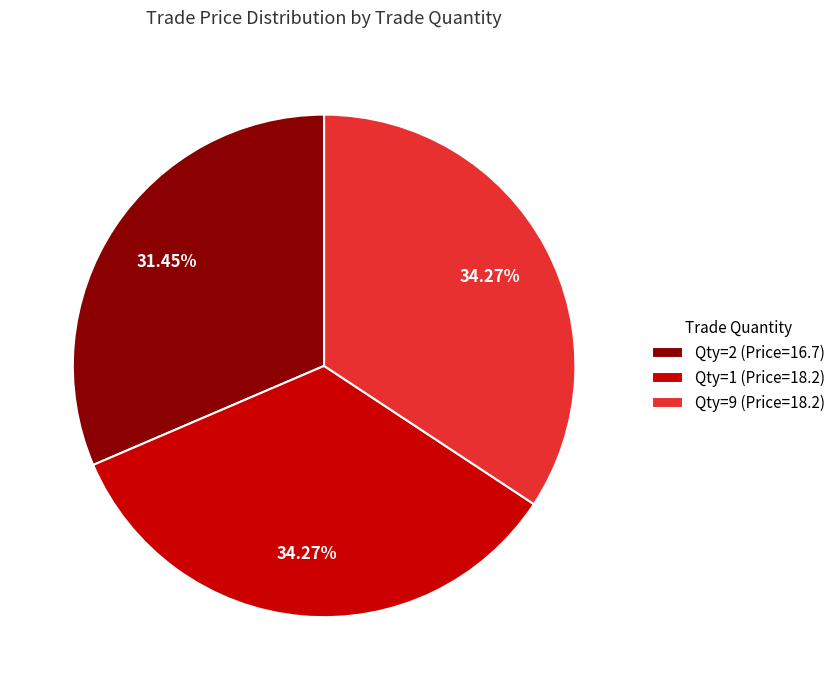

Which has a higher value, Qty=2 (Price=16.7) or Qty=1 (Price=18.2)?

Qty=1 (Price=18.2)